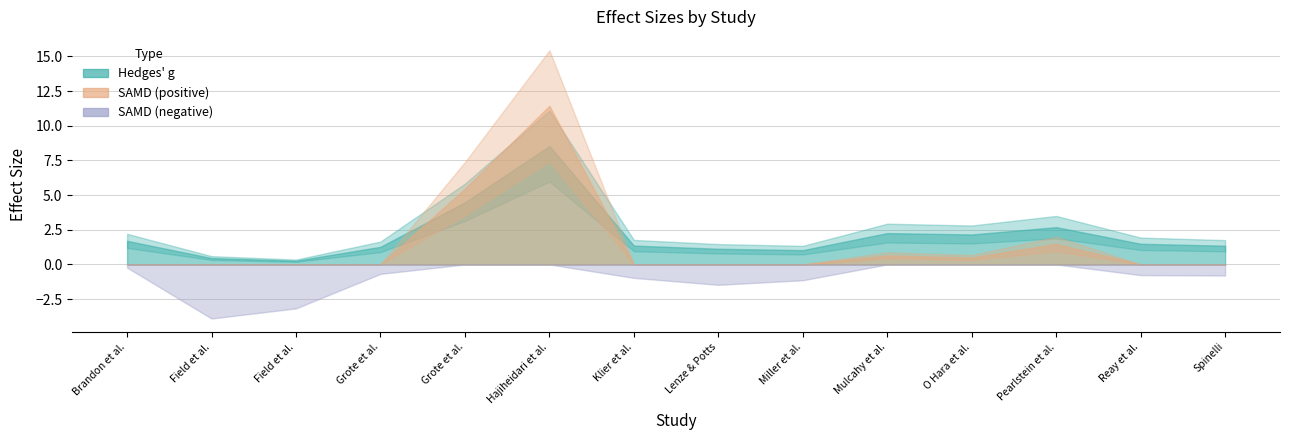

The value of SAMD at O Hara et al. (2000) is 0.8. True or false?

False